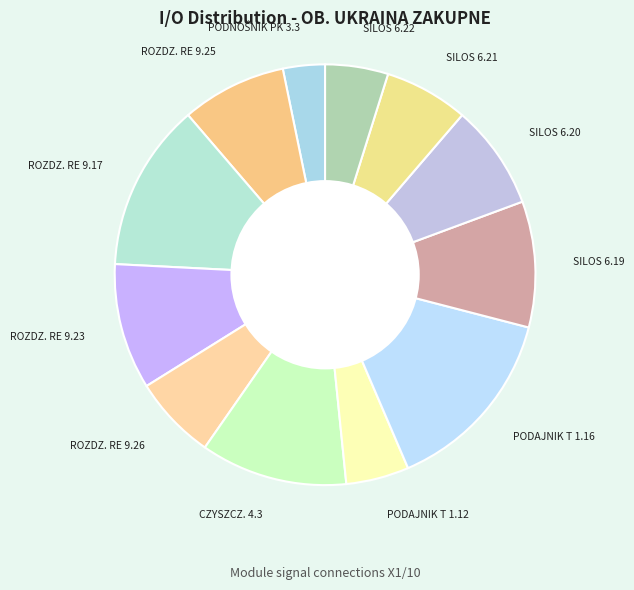

True or false: ROZDZ. RE 9.17 accounts for 25% of the total.

False